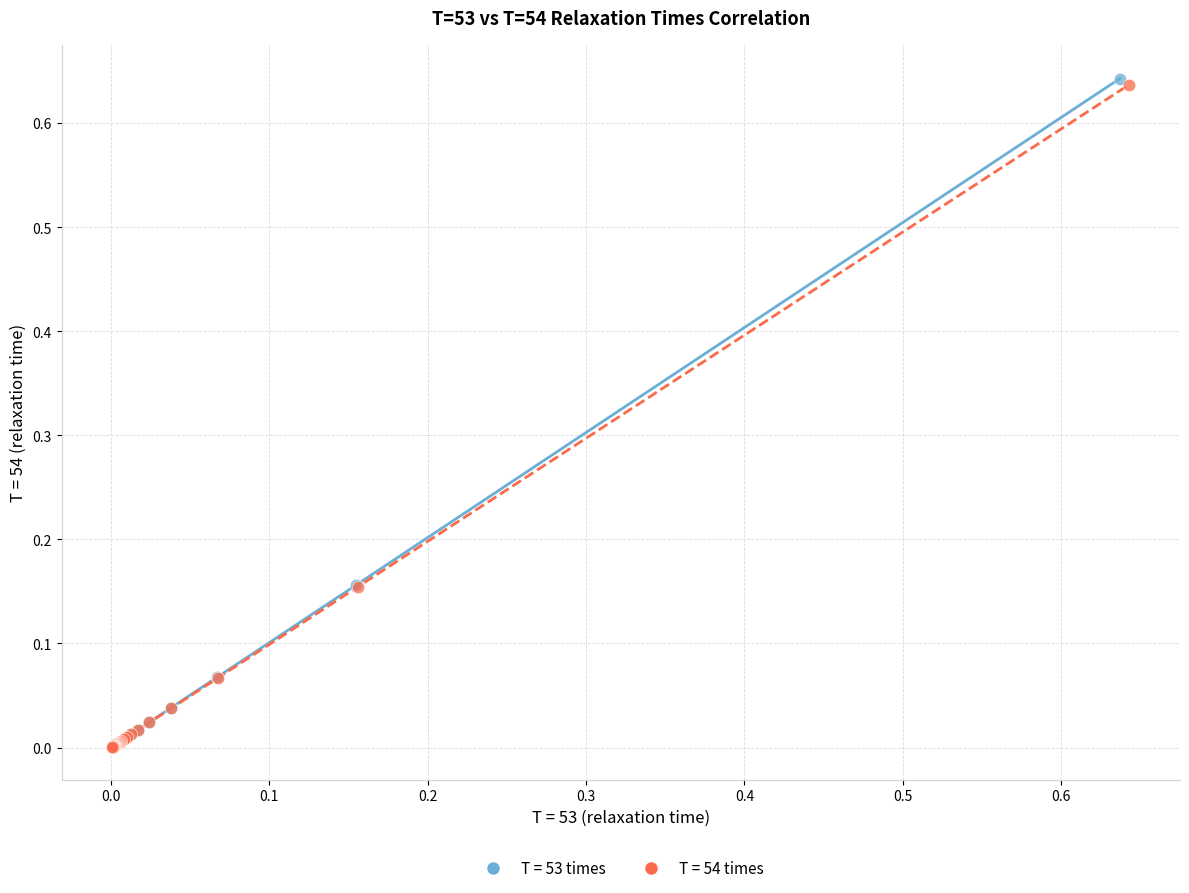

Which series has the widest spread of Y values?

T = 53 times